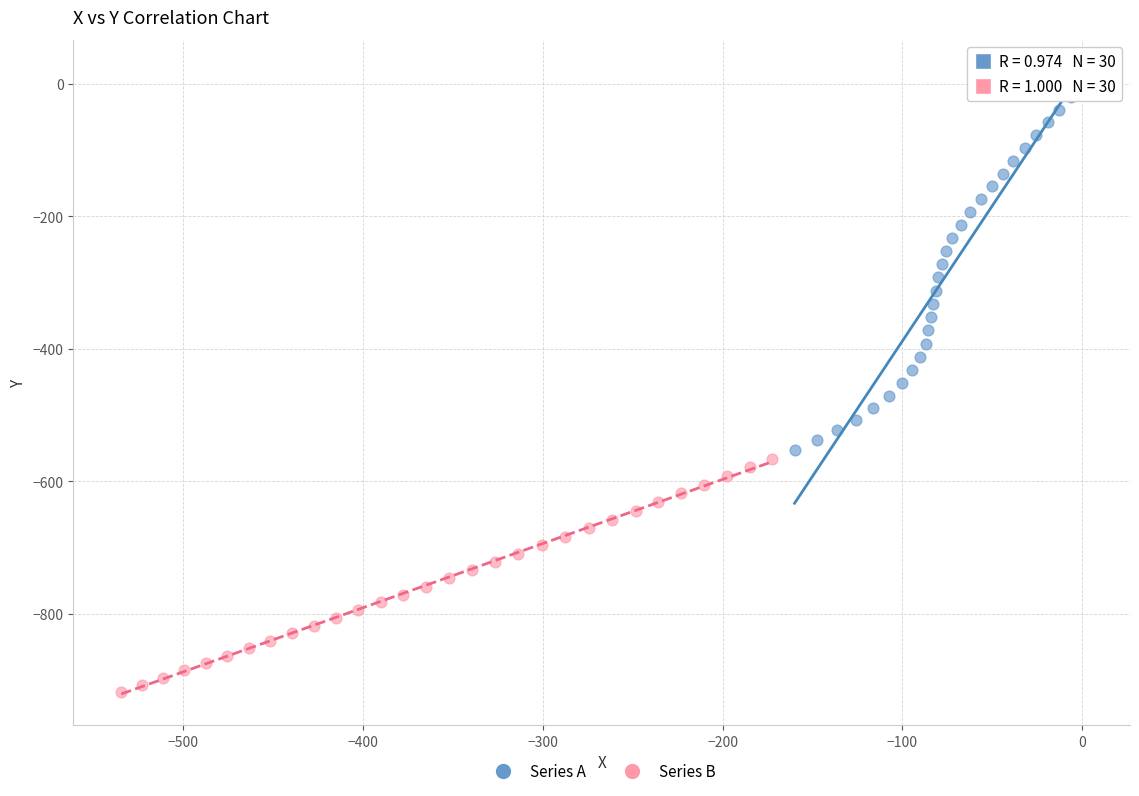

Which series contains the lowest Y value?

Series B